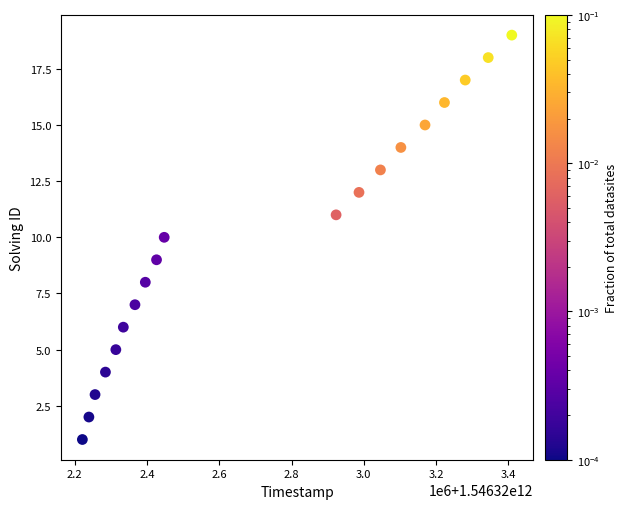

What is the range of X values (max minus min)?

1187973